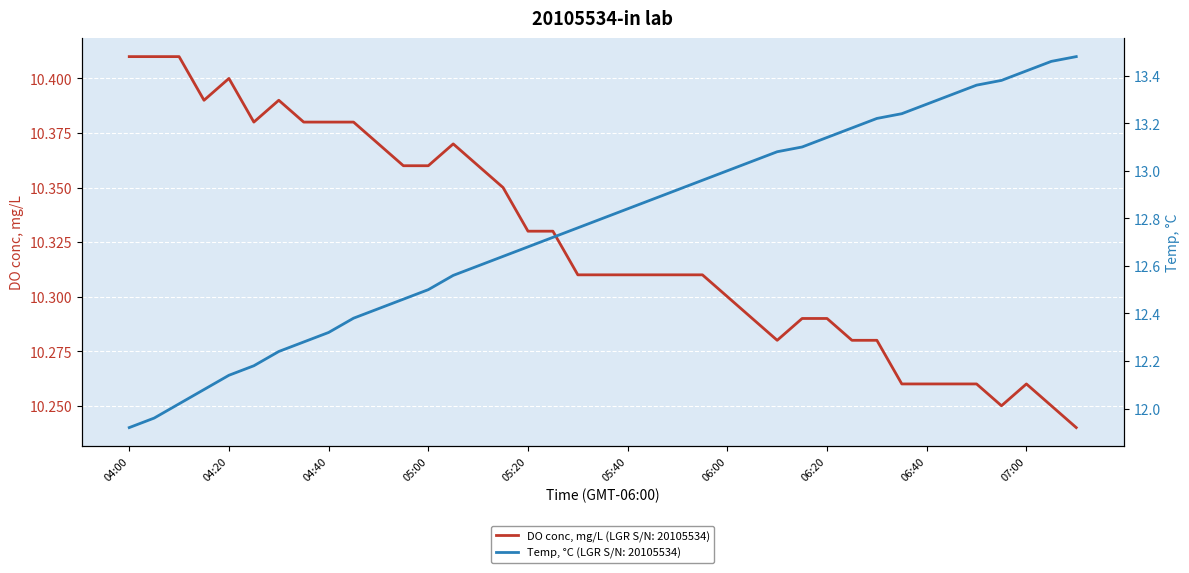

True or false: Temp, °C and DO conc, mg/L cross at least once.

False